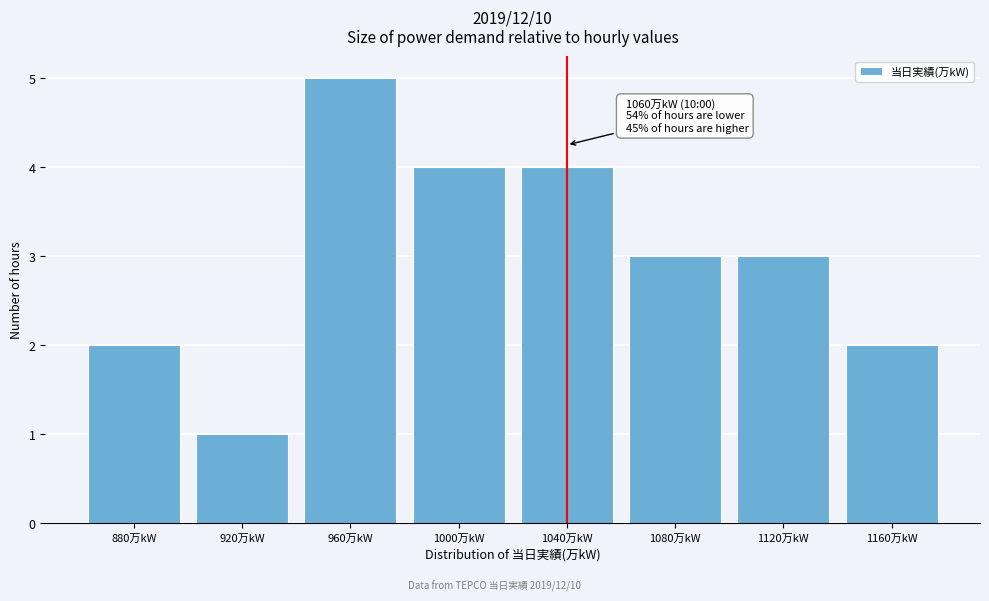

Reading left to right, extract all data points from this chart.

880万kW=2	920万kW=1	960万kW=5	1000万kW=4	1040万kW=4	1080万kW=3	1120万kW=3	1160万kW=2